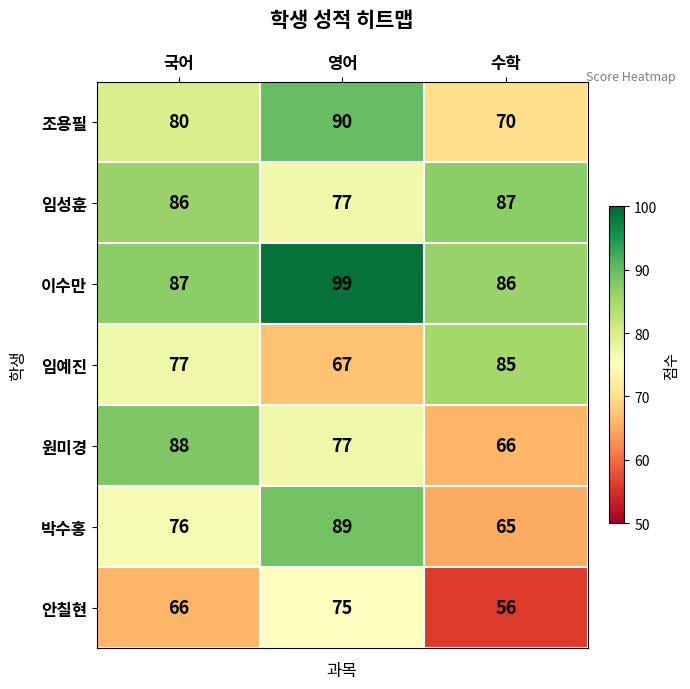

At which category does the chart reach its peak across all series?

영어